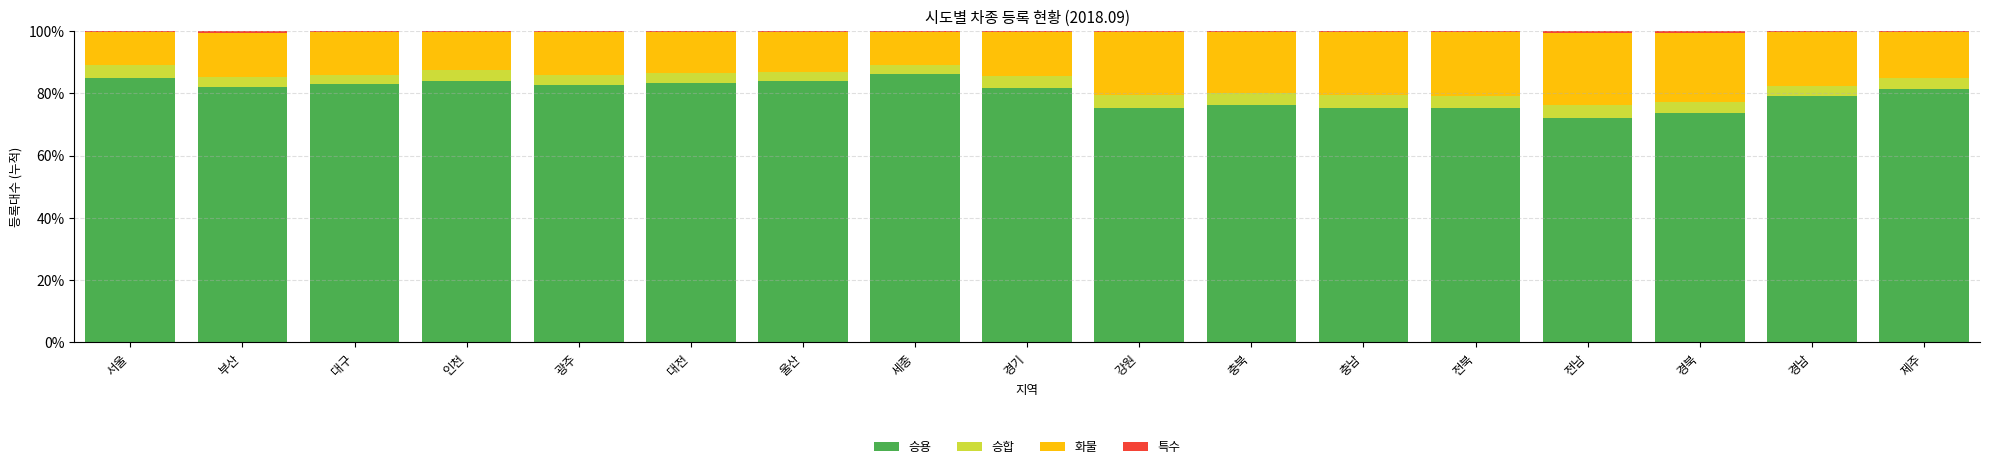

True or false: 승용 has a value of 85.0 at 서울.

True